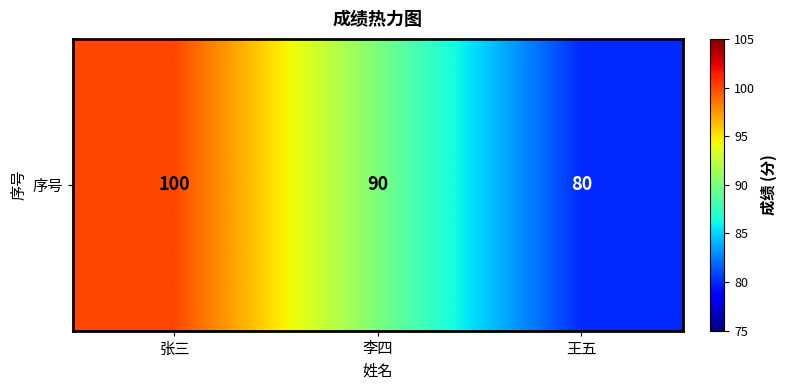

List the labels in order of value, largest first.

张三, 李四, 王五